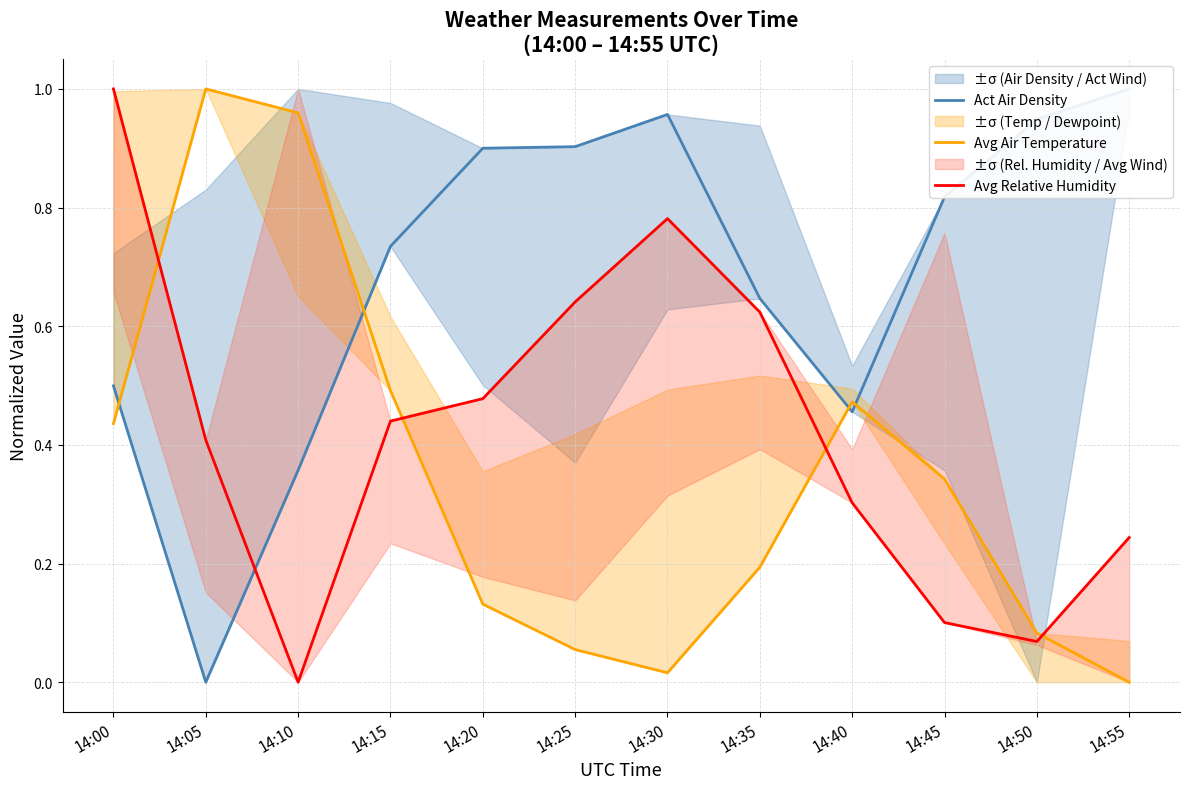

True or false: Avg Air Temperature has a value of 0.3 at 14:00.

False